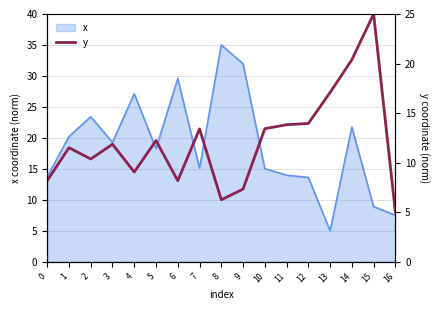

Is it true that x equals 25.4 at 10?

False